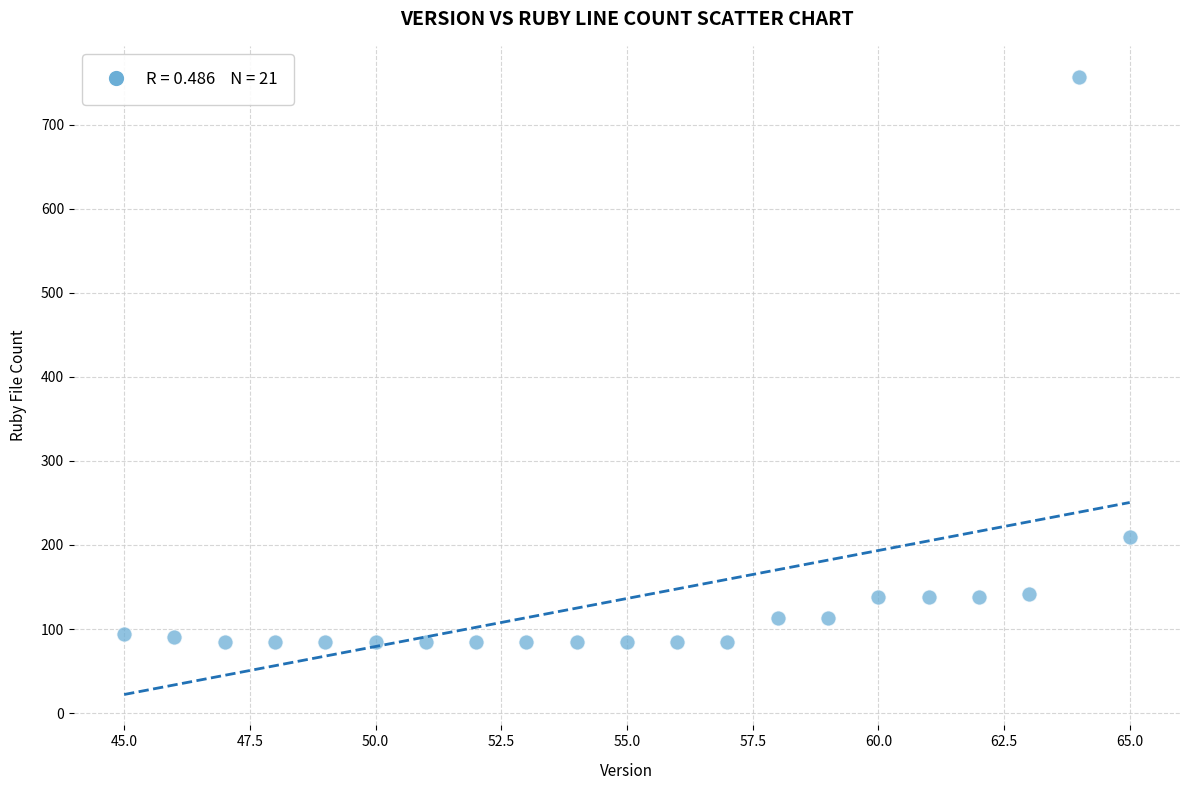

What Y value in the scatter plot is closest to 420?

210